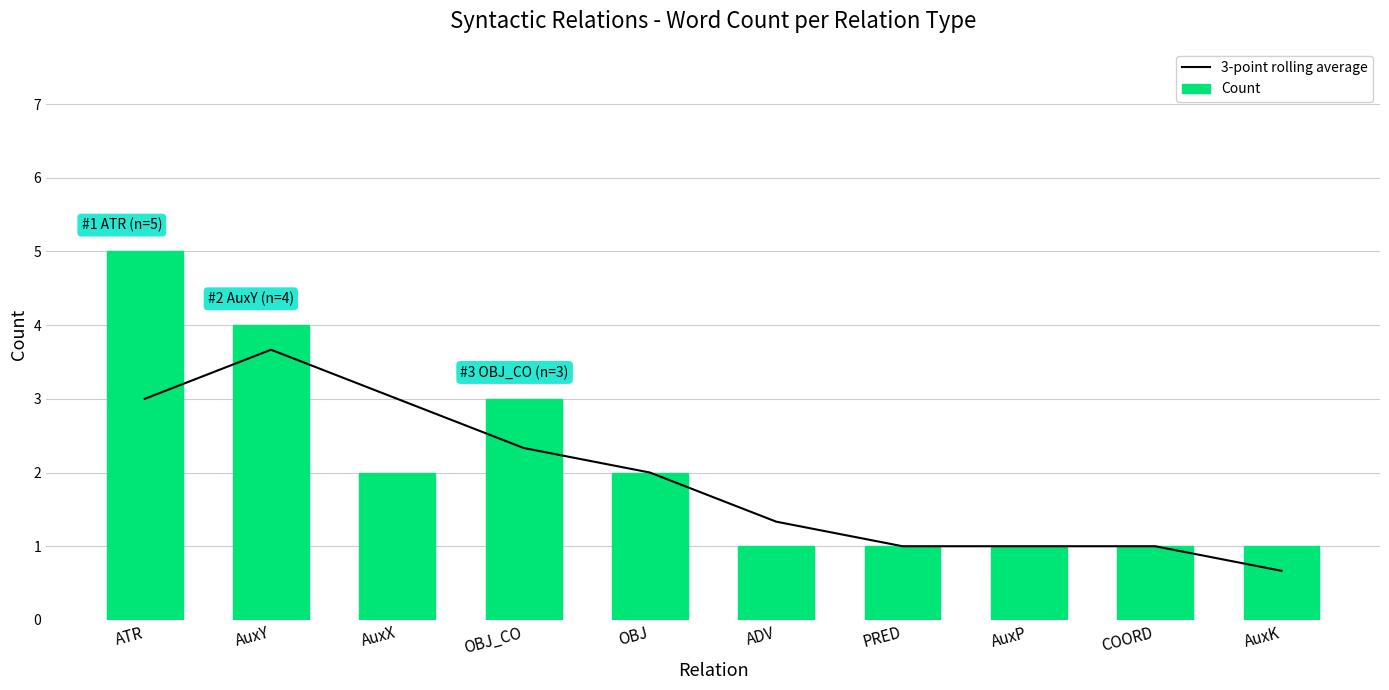

At how many categories does at least one series exceed 1?

6